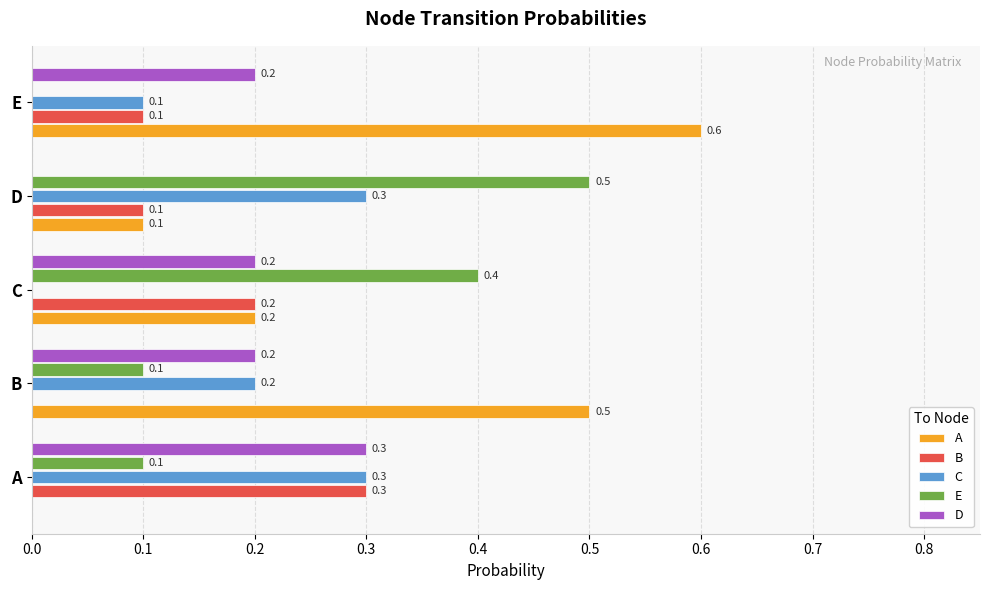

What is the maximum value shown in the chart?

0.6